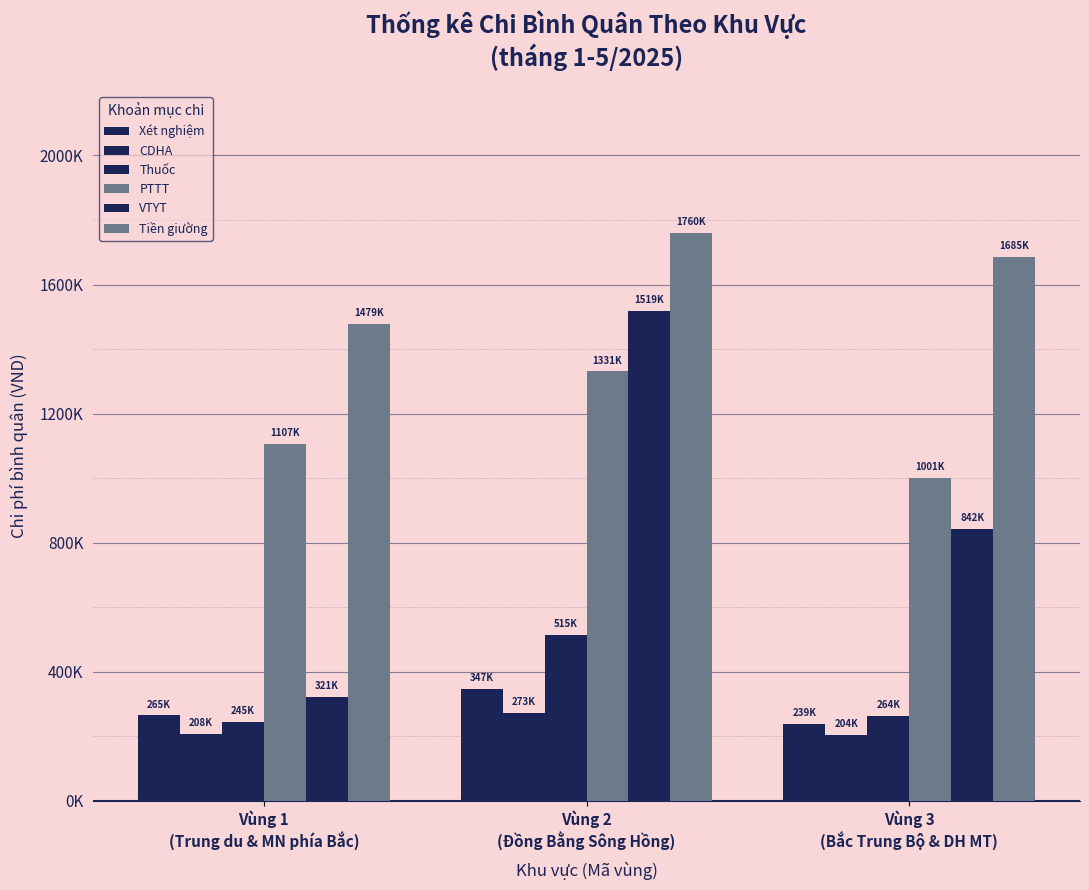

The value of Tiền giường at Vùng 1
(Trung du & MN phía Bắc) is 1478912.8. True or false?

True